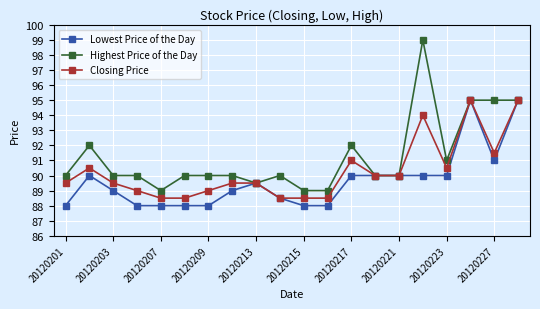

Is this an area chart (filled region under the line)?

No